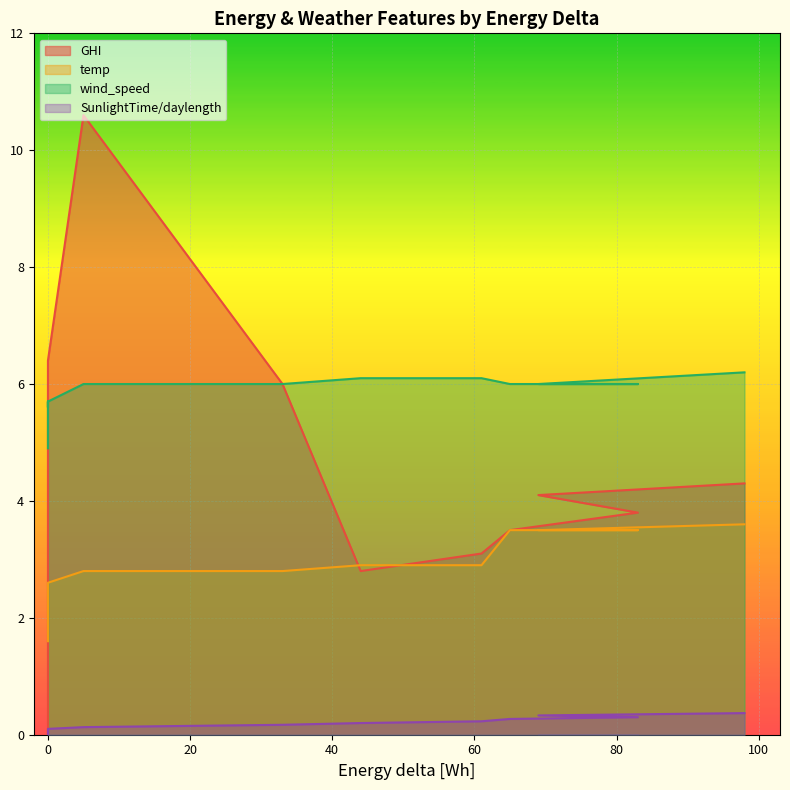

What is the greatest value displayed?

10.6